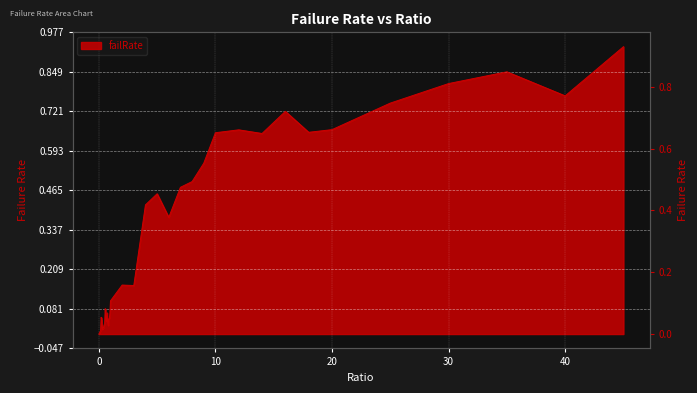

At which category does the chart reach its peak across all series?

45